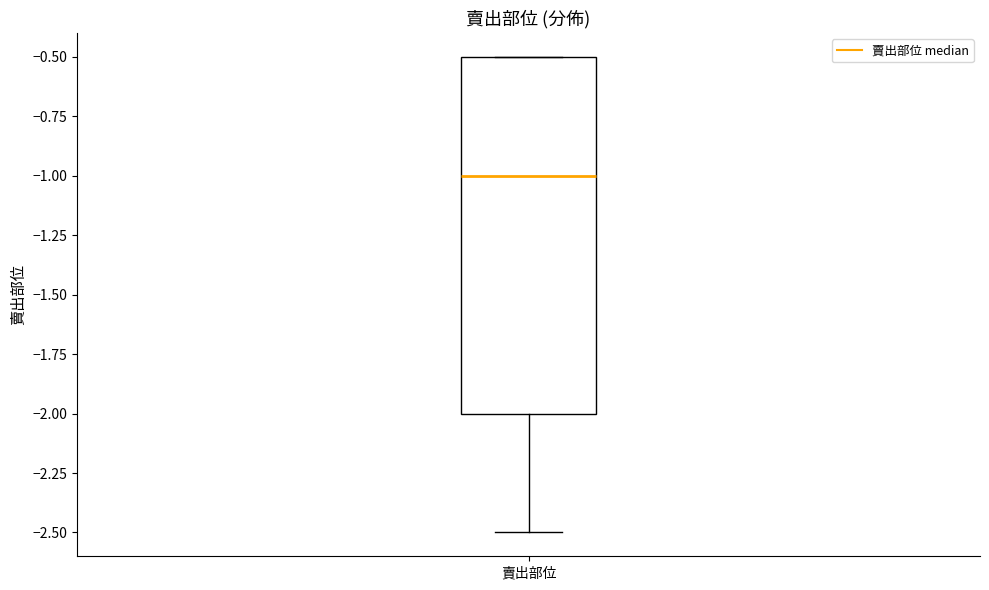

Transcribe this box plot: give where the median line is, the range the box spans, and where the two whiskers end, as read against the y-axis. The values are not printed on the chart, so give them approximately, as read against the axis.

median -1.0, box -2.0 to -0.5, whiskers -2.5 to -0.5